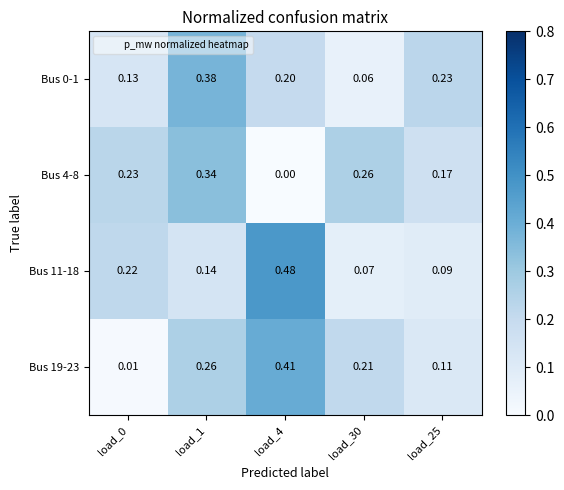

Is the value of Bus 4-8 at load_25 greater than the value of Bus 19-23 at load_0?

Yes